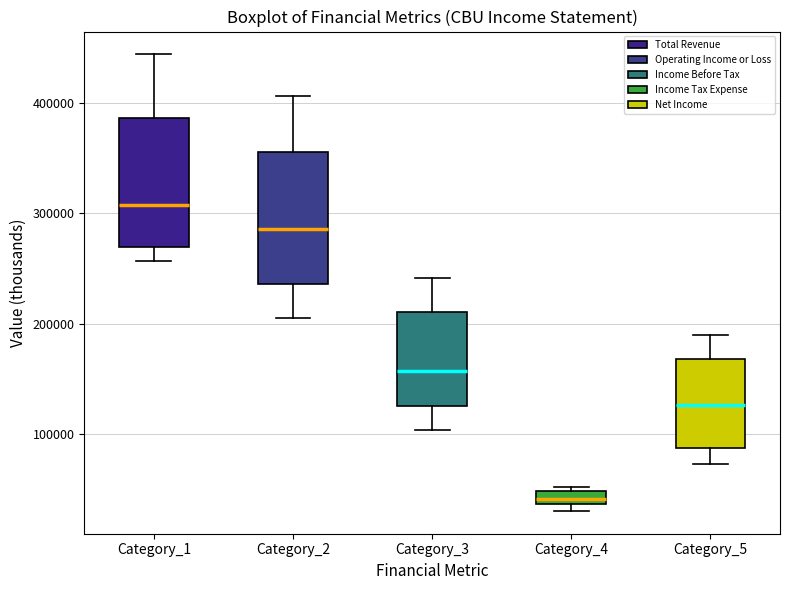

Where does the upper whisker of the box for Category_2 end on the y-axis? The values are not printed on the chart, so give them approximately, as read against the axis.

410000